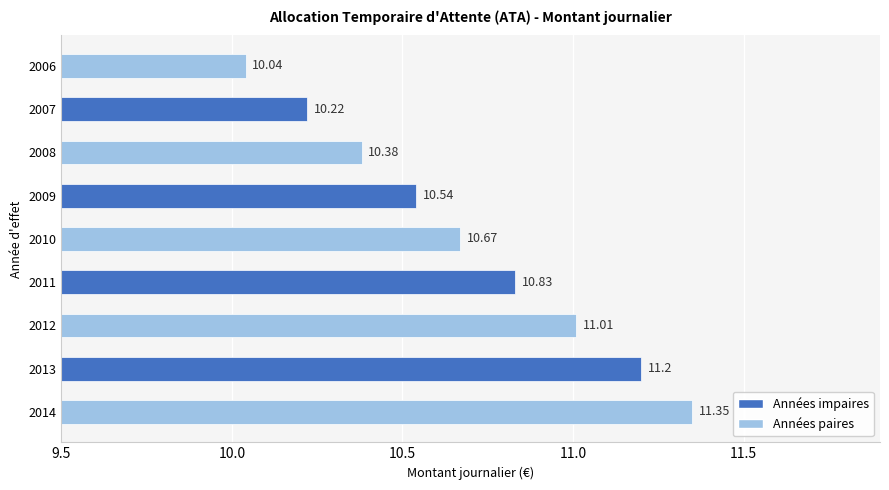

What is the change in value from 2014 to 2008?

-1.0